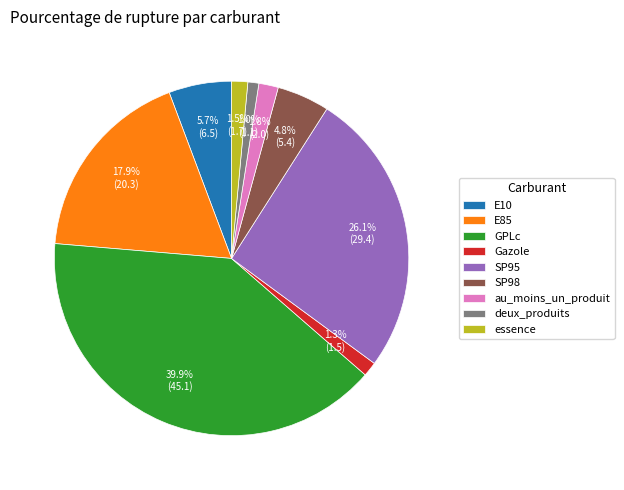

To the nearest percent, what is the combined percentage of au_moins_un_produit and SP98?

7%